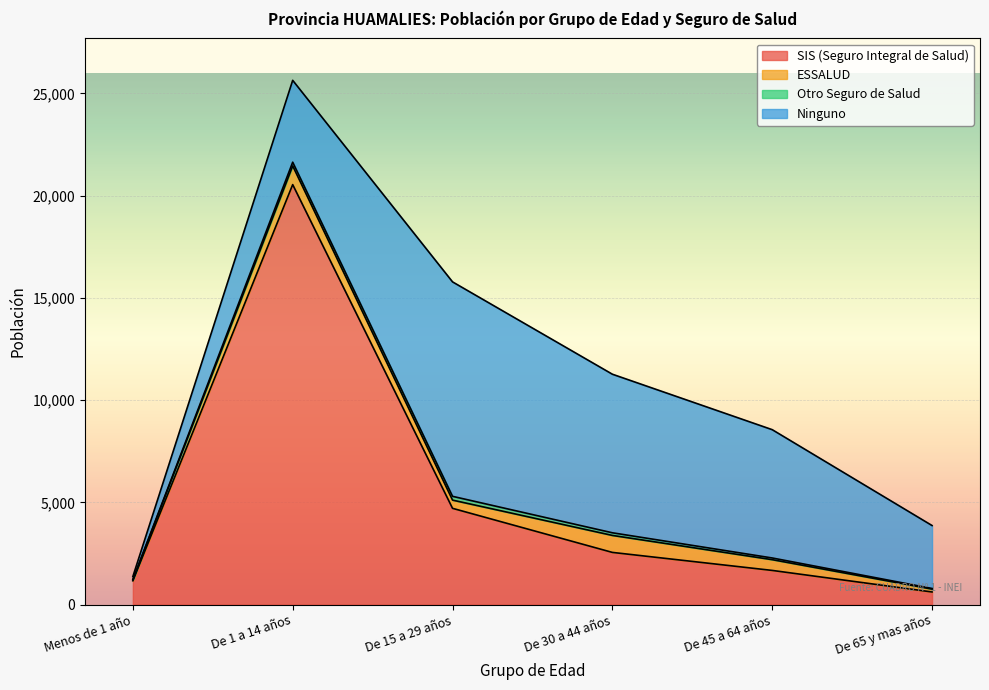

The value of SIS (Seguro Integral de Salud) at De 1 a 14 años is 32965. True or false?

False